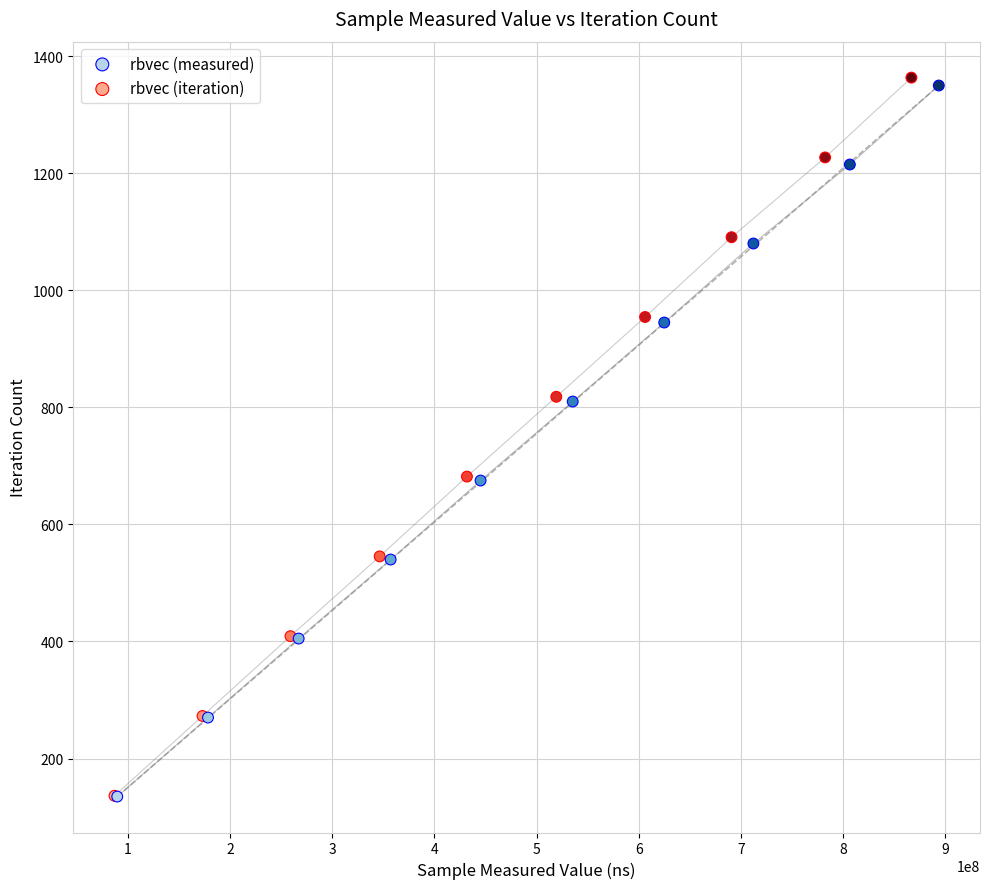

Which series has the largest Y range (max minus min)?

rbvec (iteration)